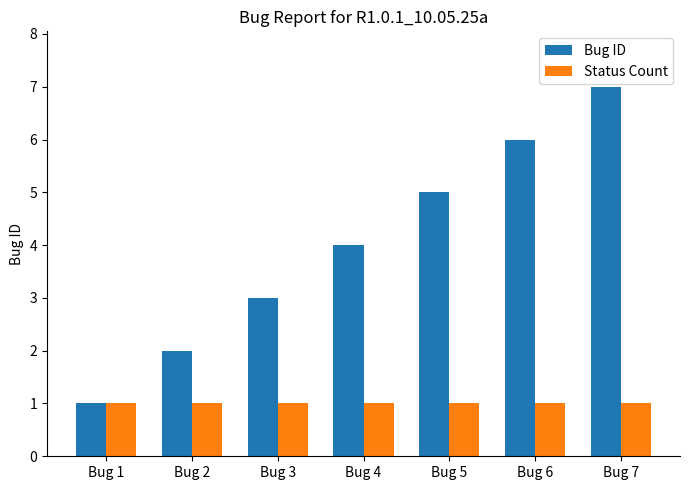

The Status Count series shows 0 at Bug 1. True or false?

False